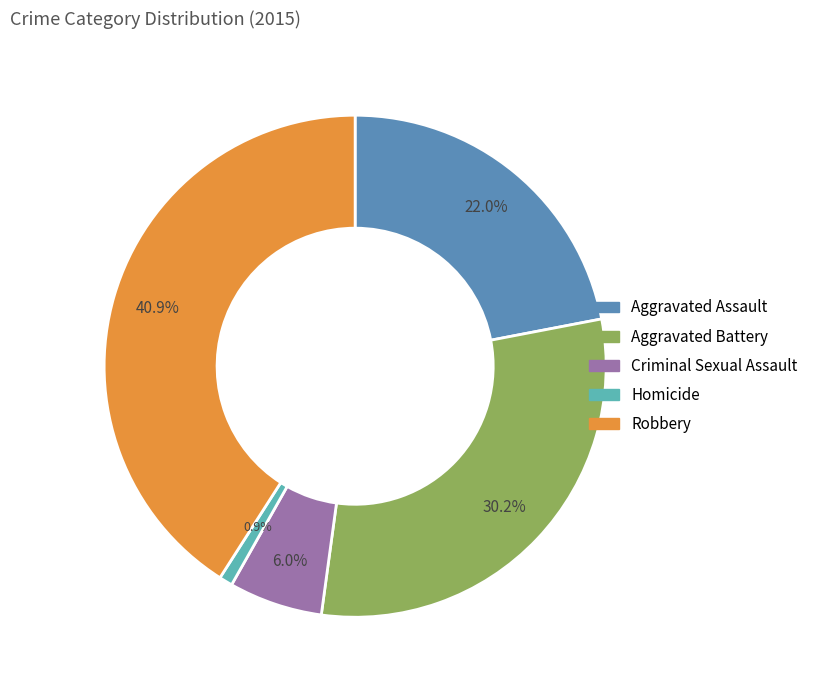

Rank the categories by value from highest to lowest.

Robbery, Aggravated Battery, Aggravated Assault, Criminal Sexual Assault, Homicide